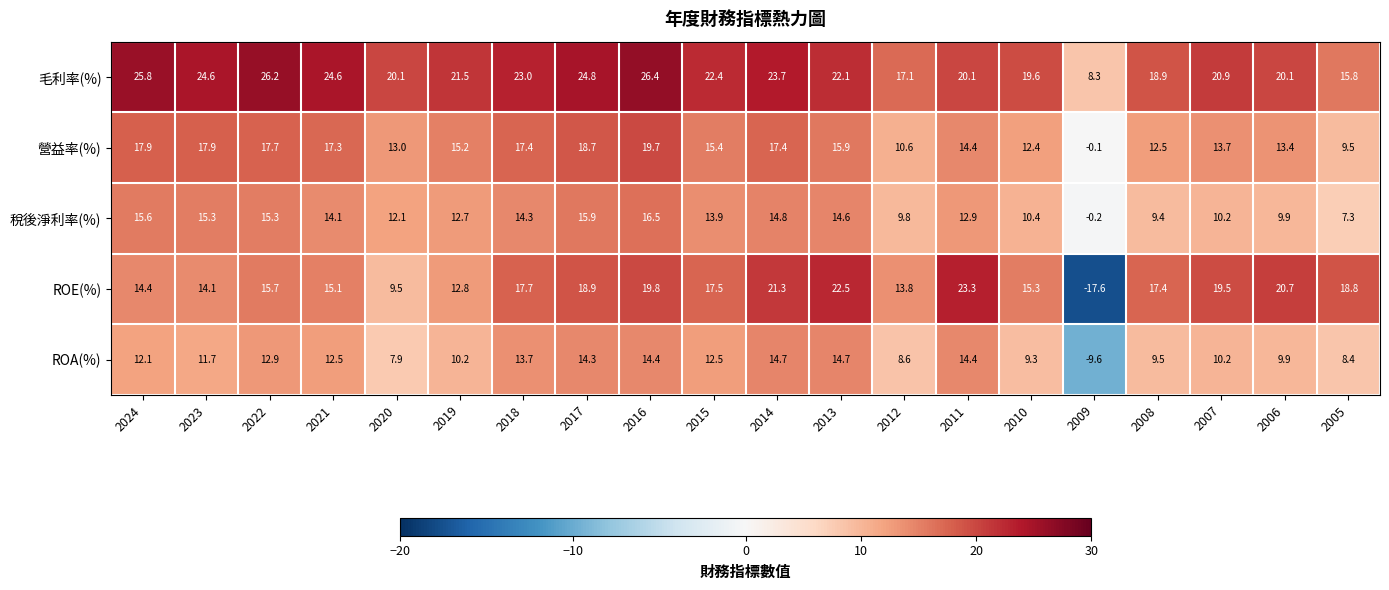

Which series changed the most between 2022 and 2010?

毛利率(%)